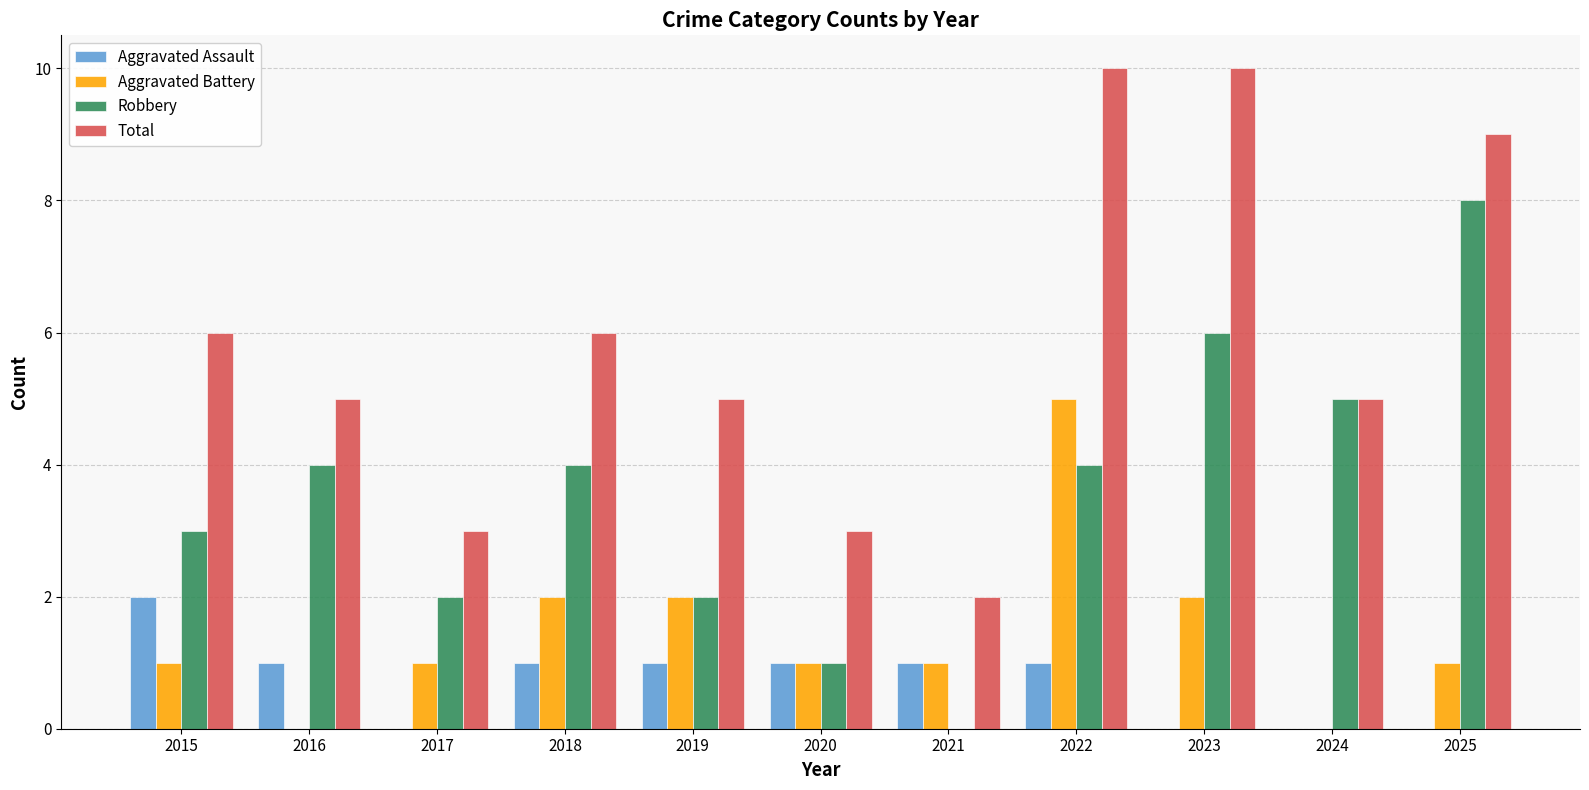

At which label does Aggravated Battery reach its peak?

2022